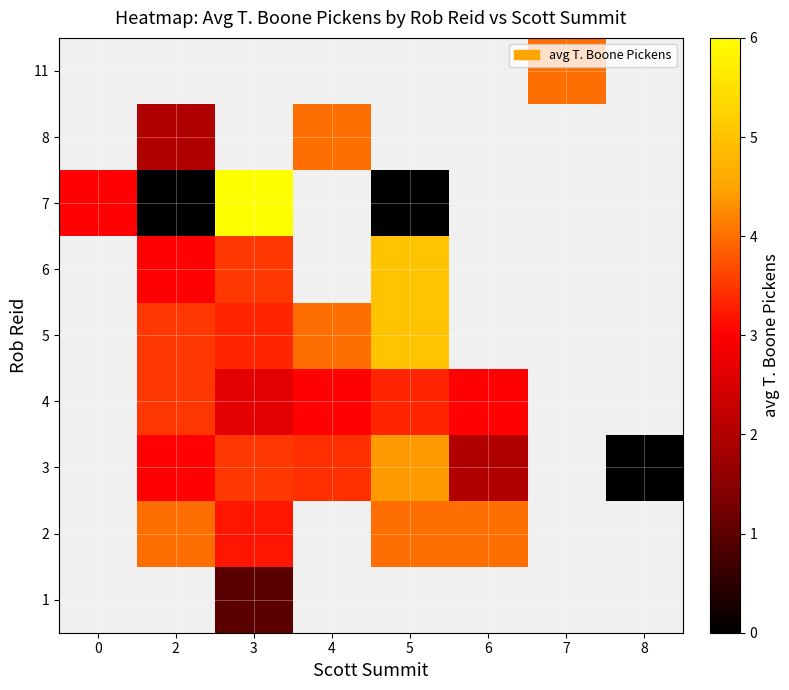

How many positive values does the row_5 series have?

3